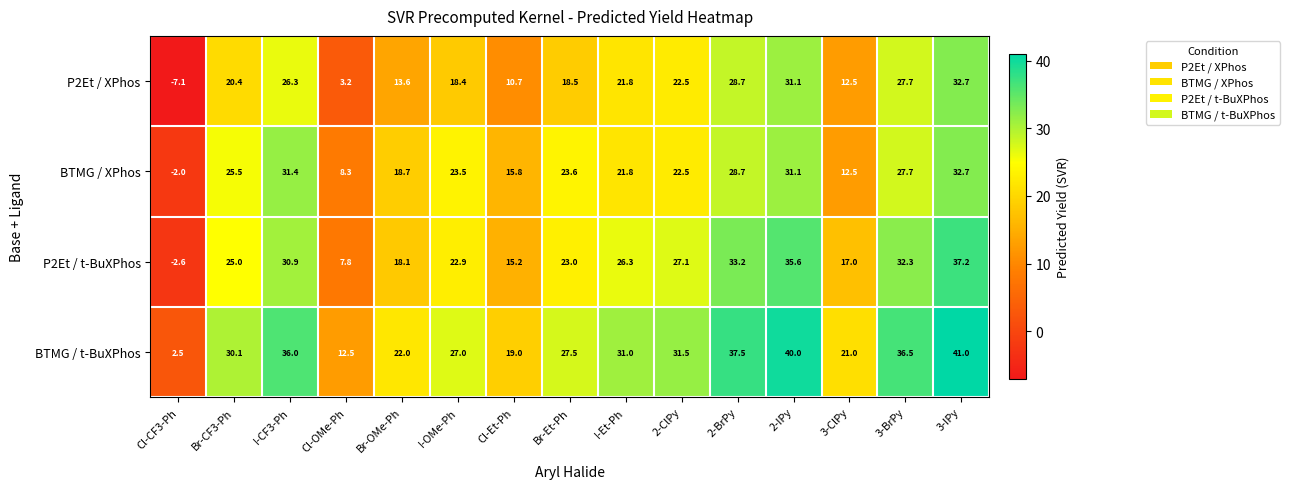

Which series has the largest total across all categories?

BTMG / t-BuXPhos